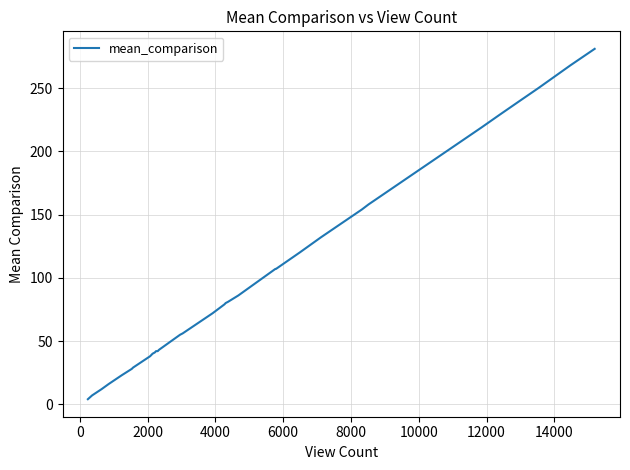

What is the difference between the maximum and minimum values?

277